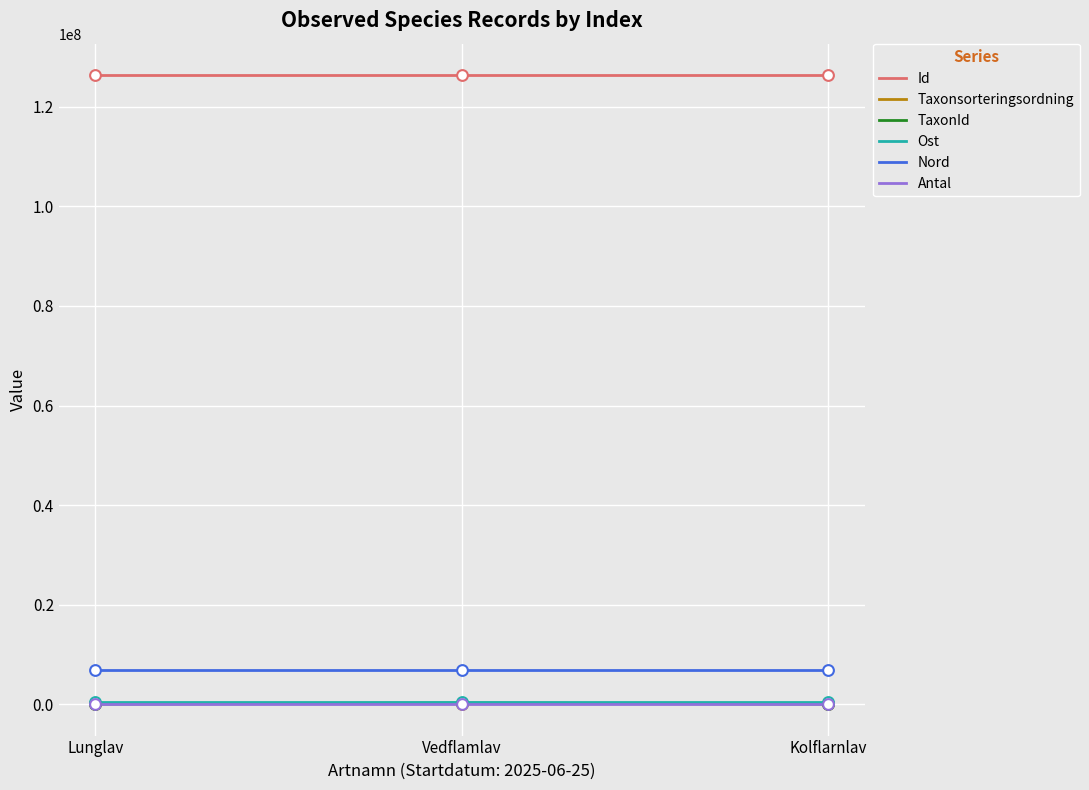

What is the total value across all series at Kolflarnlav?

133785138